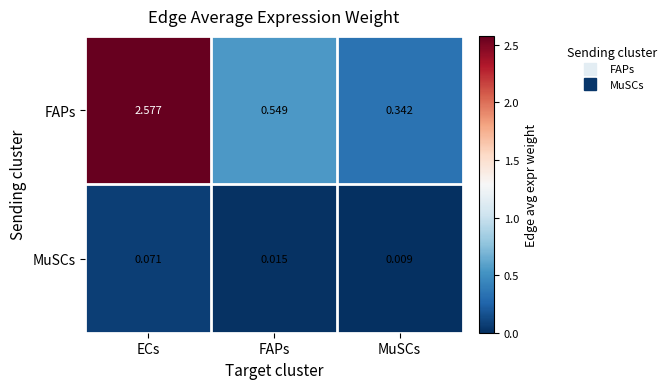

How many data points does each series have?

3